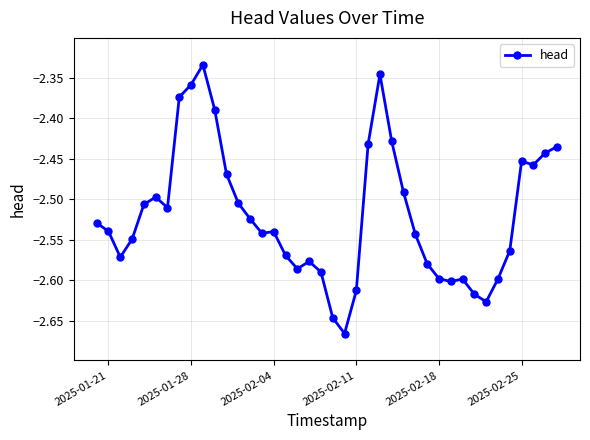

Does the chart have visible grid lines?

Yes